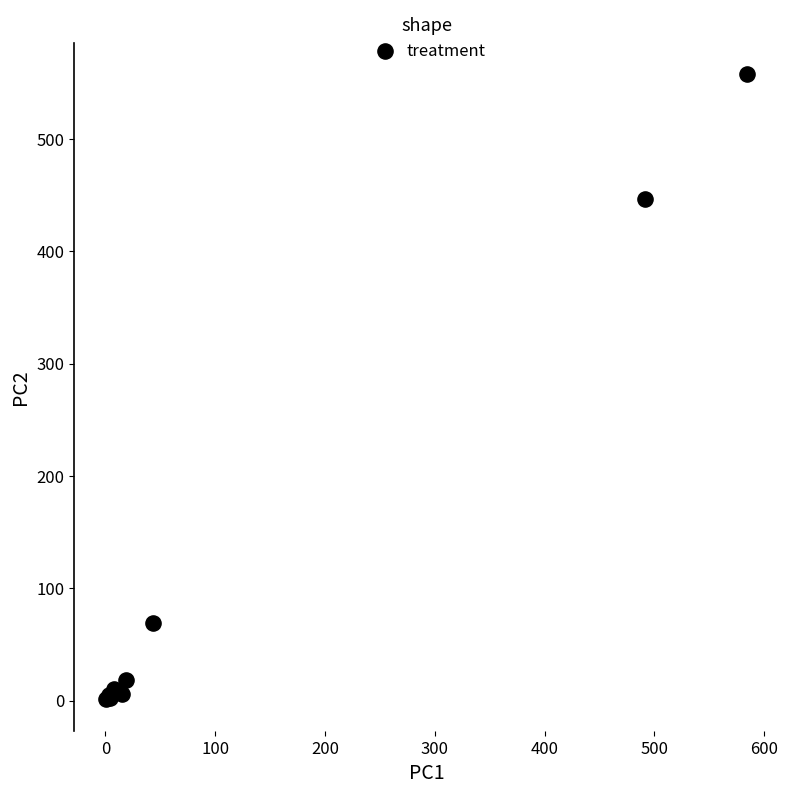

What Y value in the scatter plot is closest to 279?

447